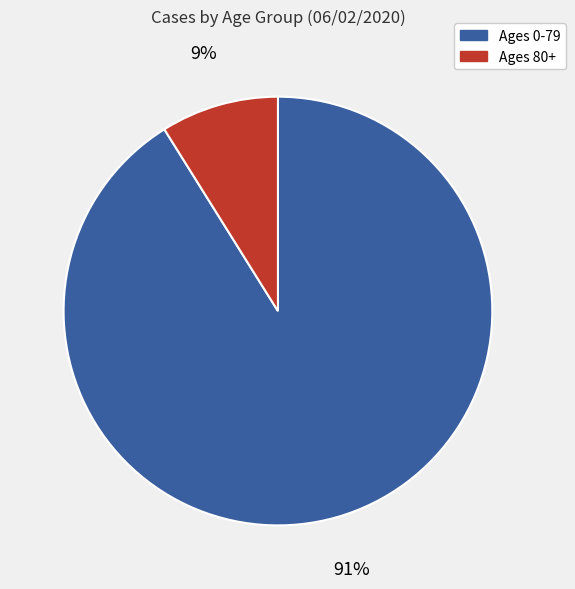

Does any single category account for the majority?

Yes